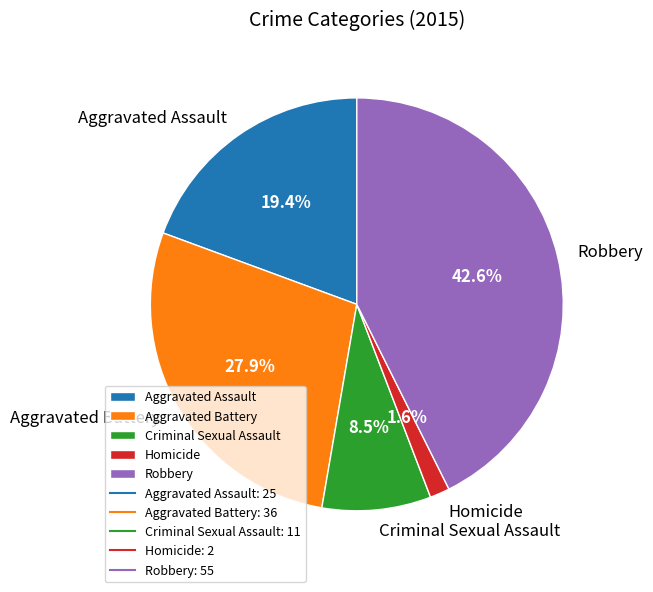

True or false: Homicide accounts for 2% of the total.

True